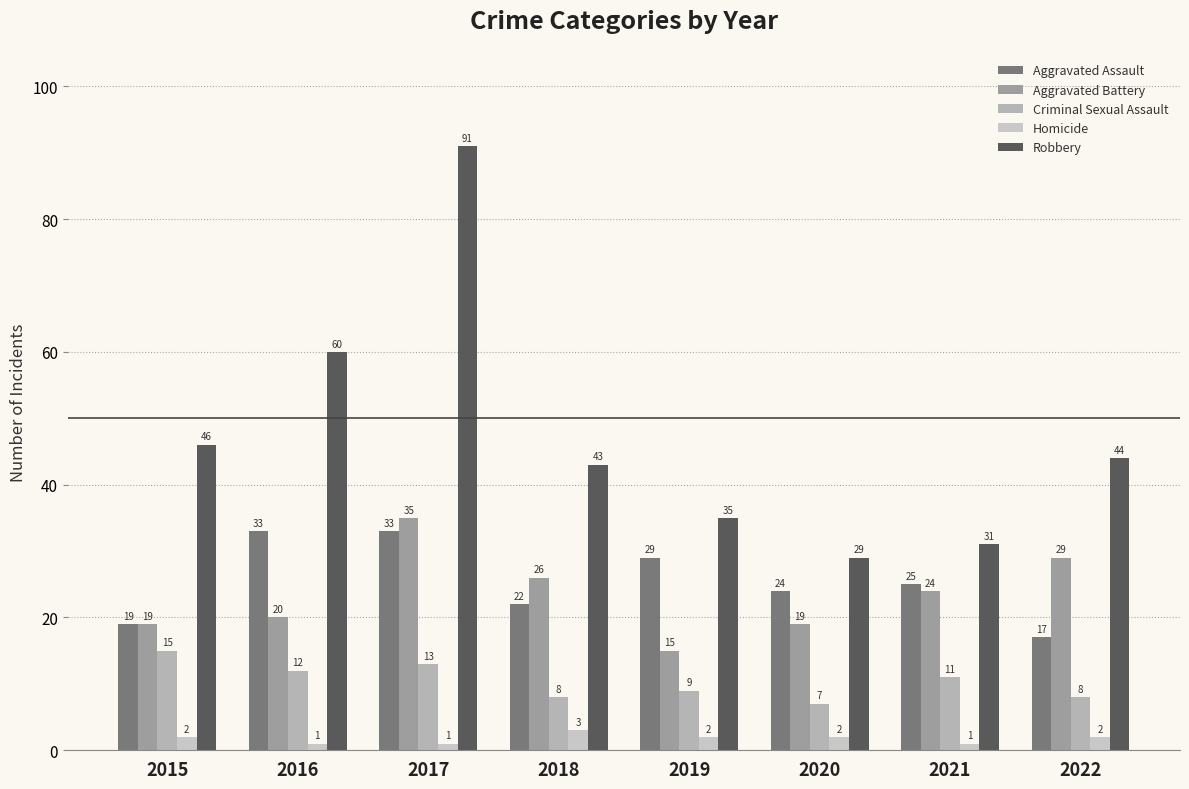

How many values in the Aggravated Assault series are below 25?

4